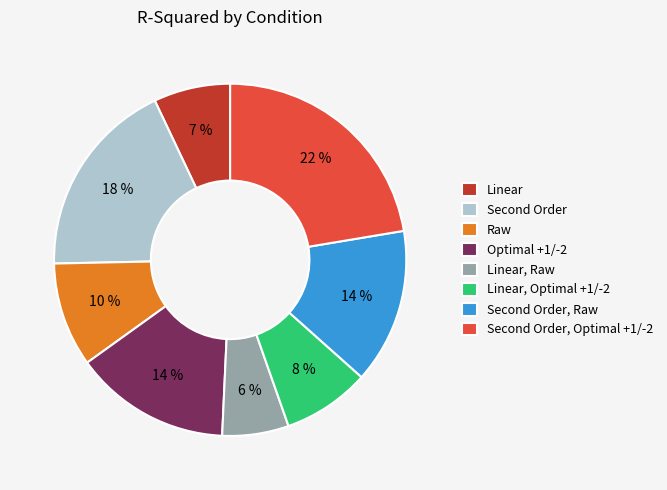

Which slice is the smallest?

Linear, Raw